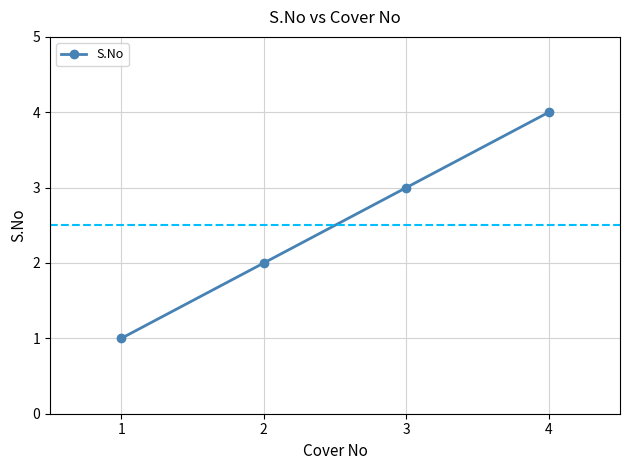

What is the ratio of the value at 2 to the value at 1?

2.0